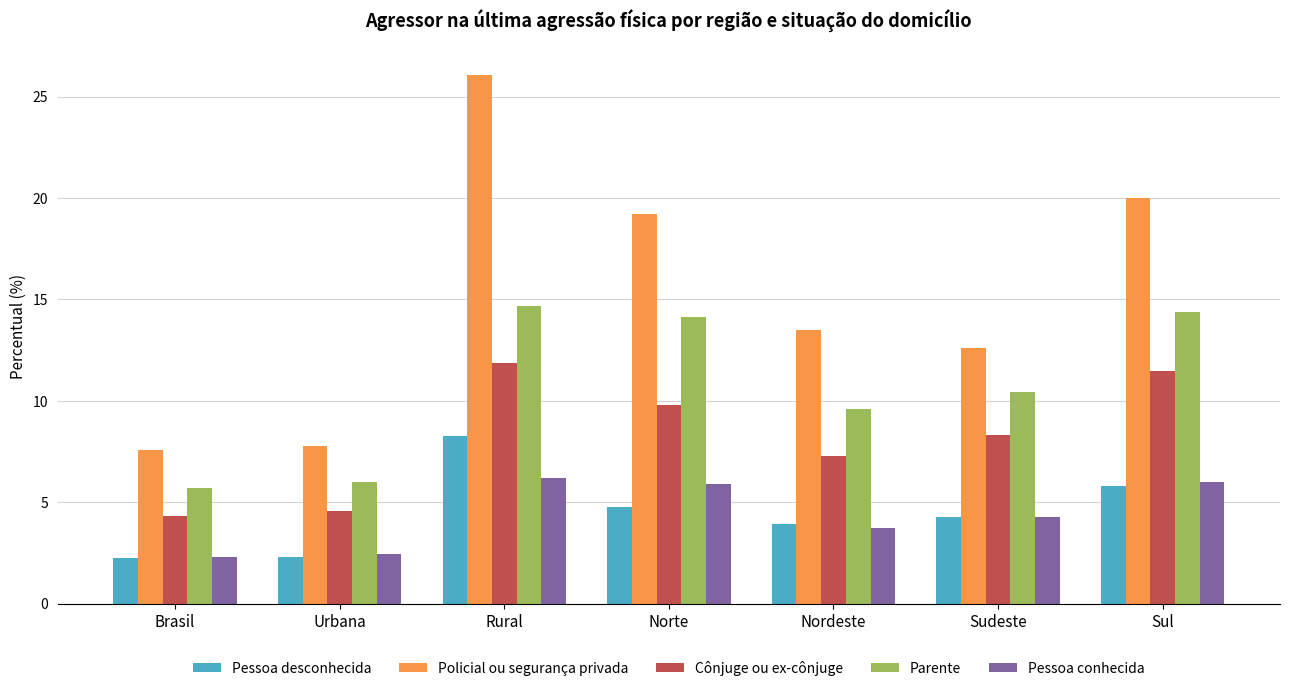

What is the sum of all Pessoa desconhecida values?

31.6